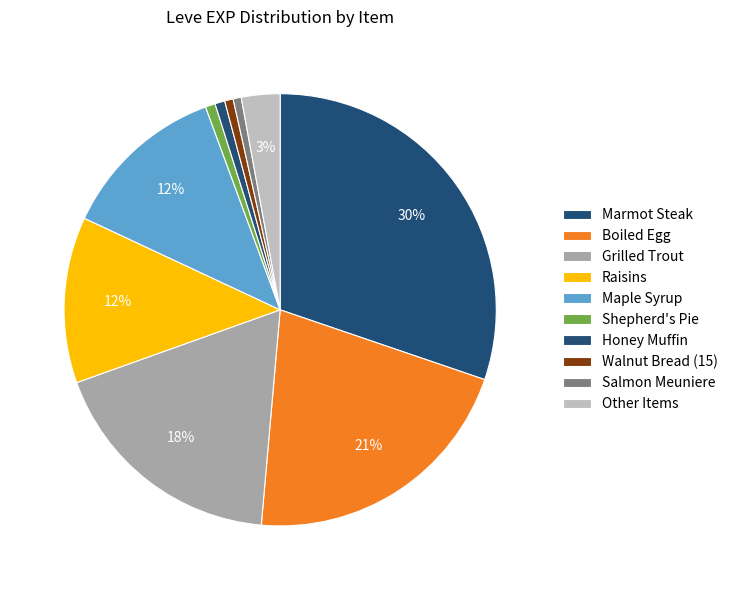

How many slices are in this pie chart?

10